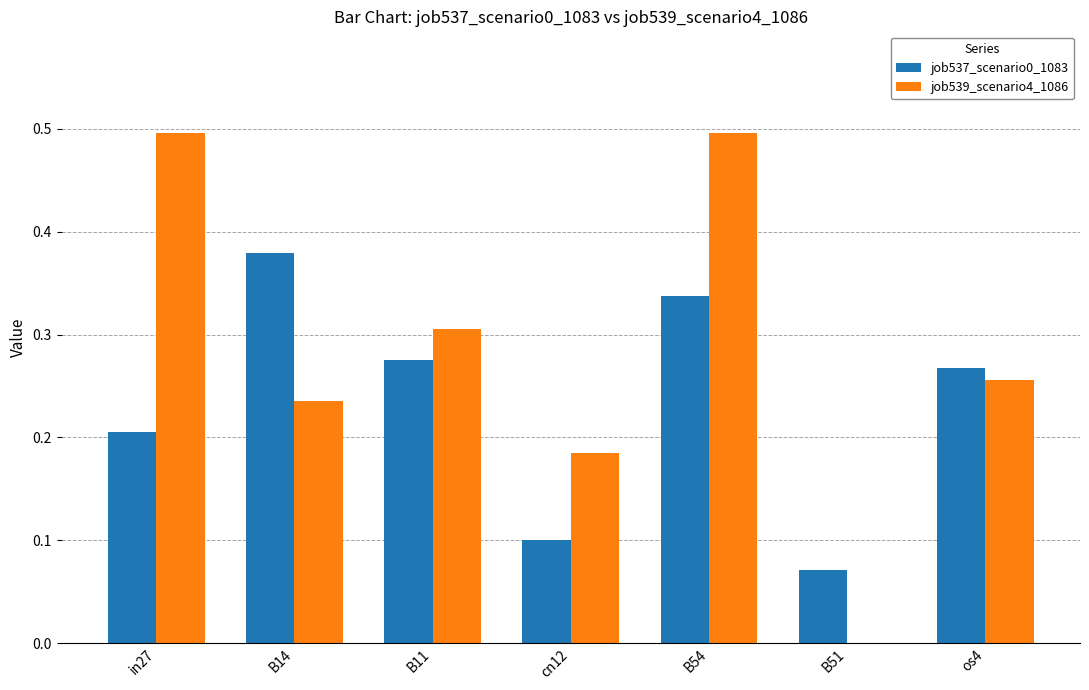

Between B54 and os4, which series saw the biggest shift?

job539_scenario4_1086